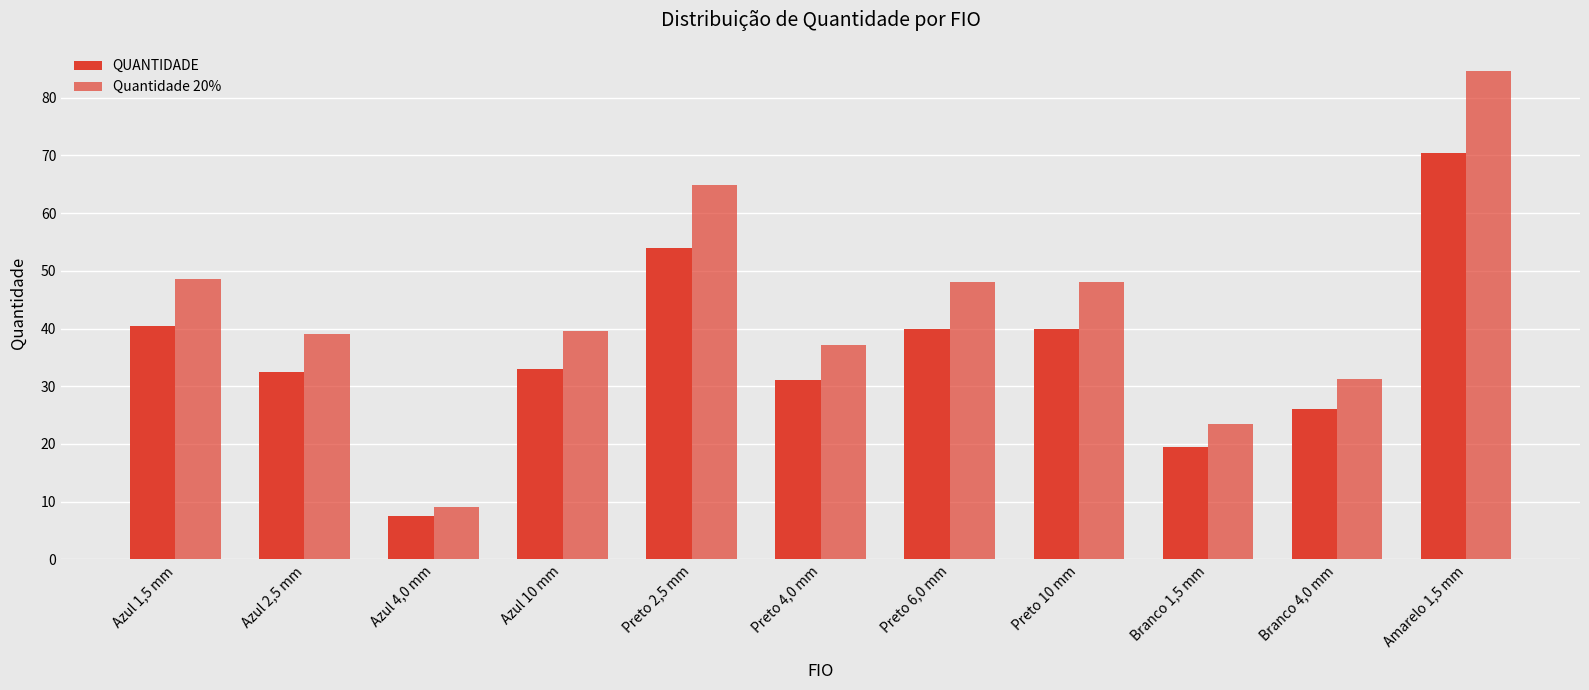

What position from the right is Preto 2,5 mm?

7